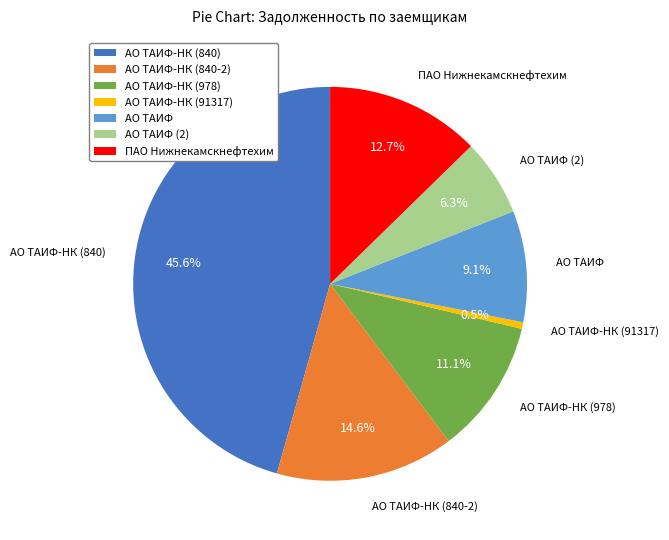

What percentage is the АО ТАИФ (2) slice, to the nearest percent?

6%